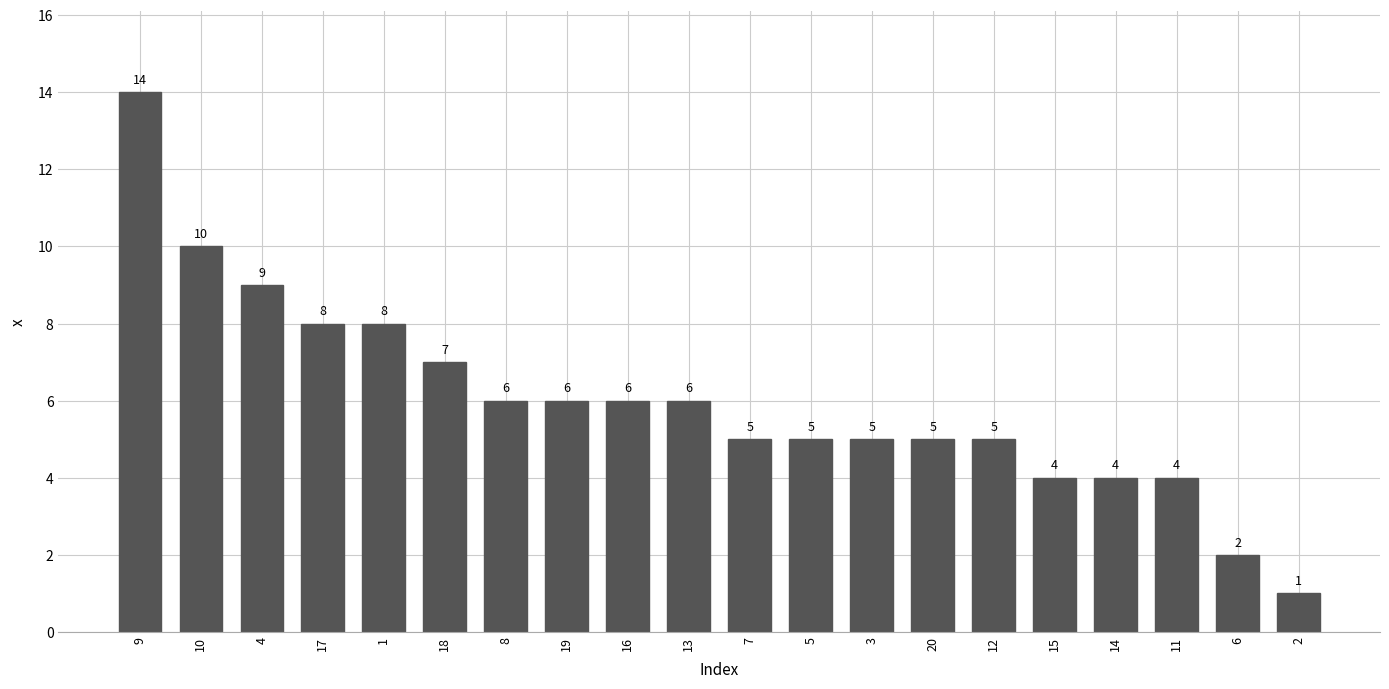

What is the change in value from 7 to 6?

-3